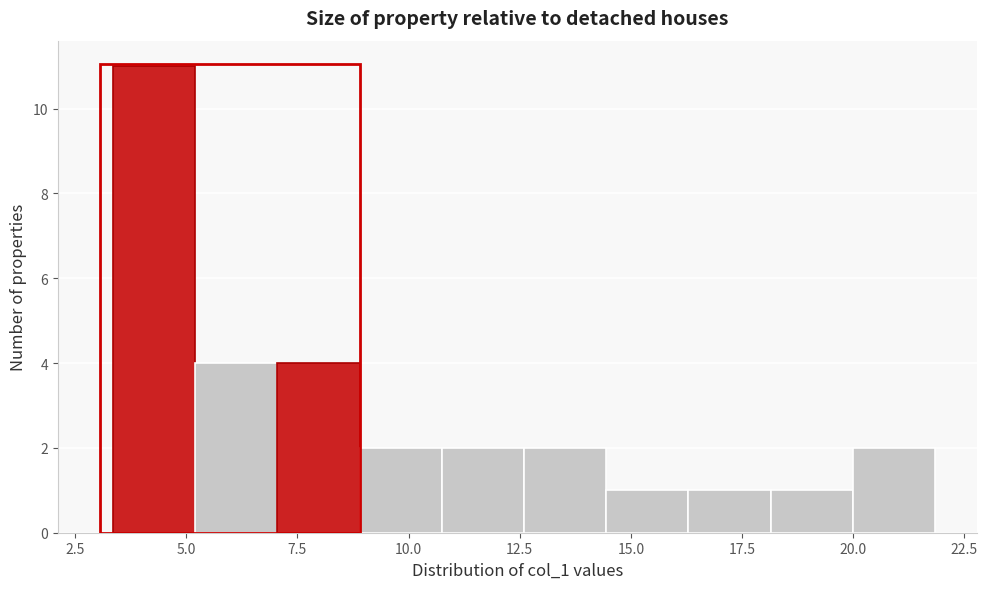

Read against the x-axis, roughly where is the centre of the tallest bar?

4.5